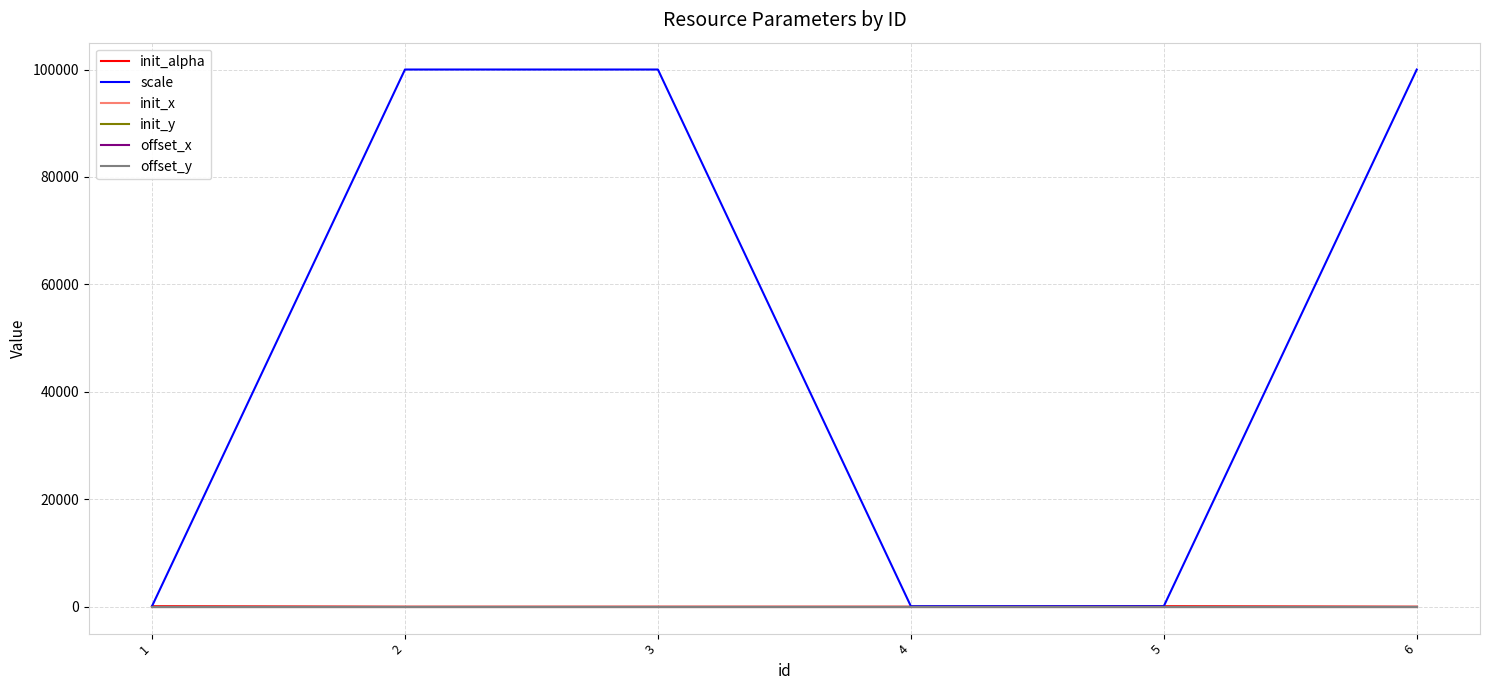

What is the difference between the highest and lowest values at 5?

100